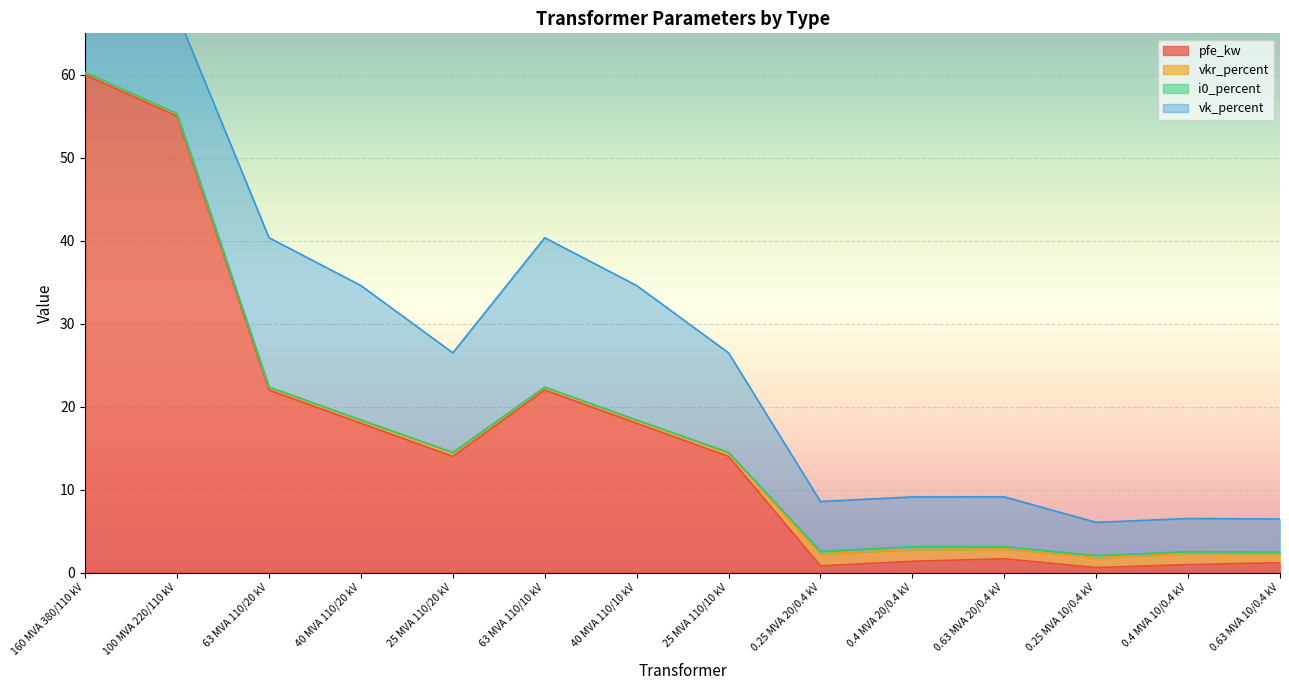

Where does the vk_percent series first go above 12?

160 MVA 380/110 kV